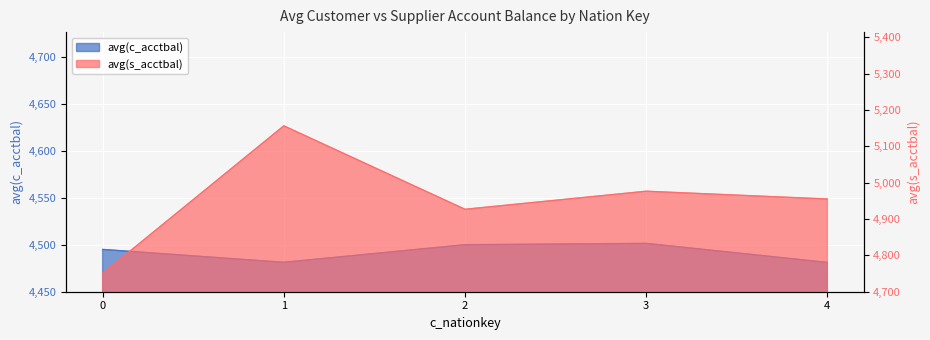

Reading right to left, extract all data points from this chart.

avg(c_acctbal): 4481.3	4501.5	4500.1	4481.3	4495.1
avg(s_acctbal): 4955.1	4976.5	4926.8	5156.4	4750.5